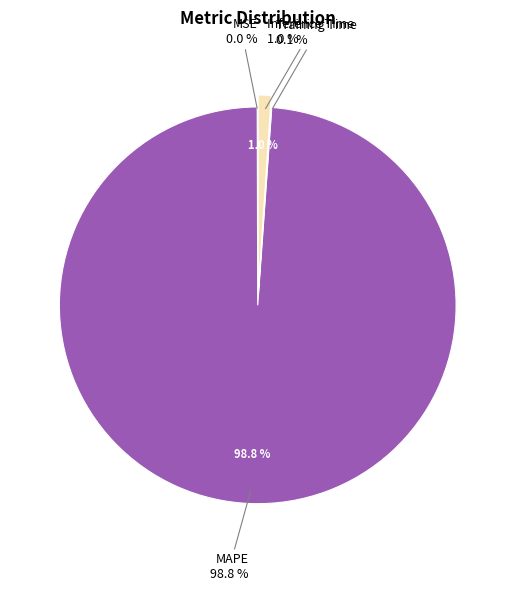

What percentage is the Inference Time slice, to the nearest percent?

1%